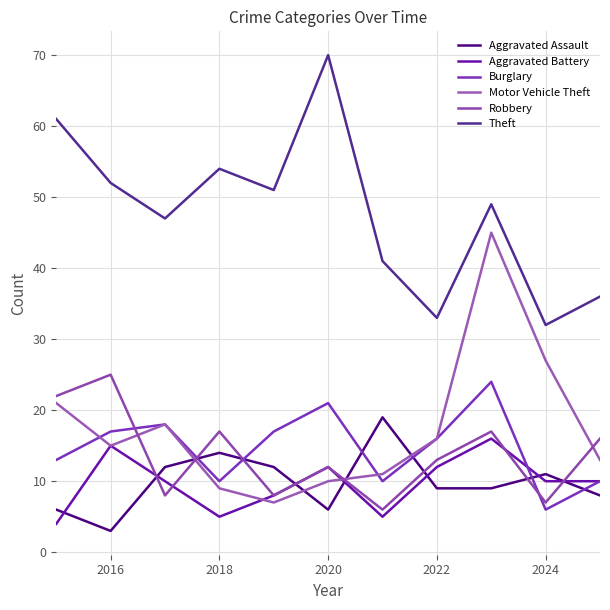

Which series has the largest total across all categories?

Theft